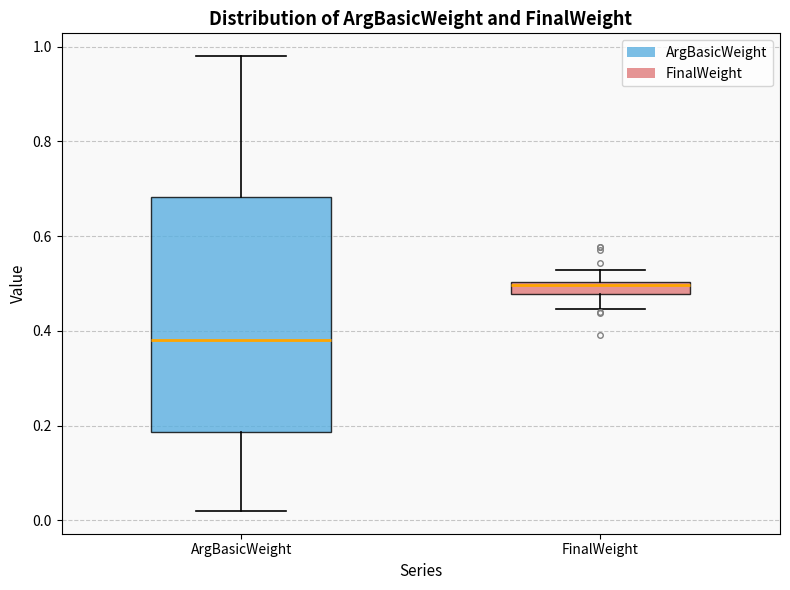

Which box is the tallest, from its lower edge to its upper edge?

ArgBasicWeight